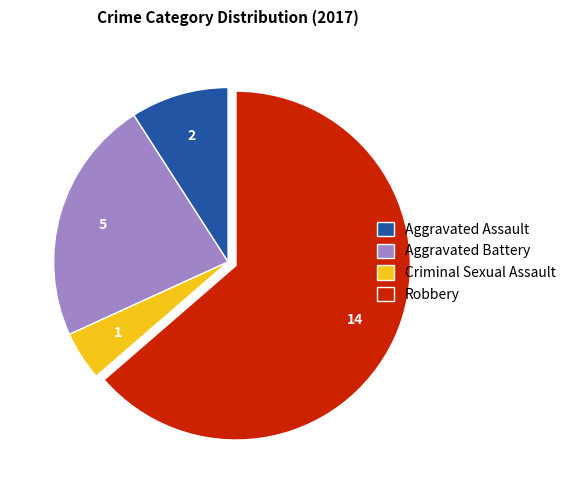

Which category has the smallest portion of the pie?

Criminal Sexual Assault